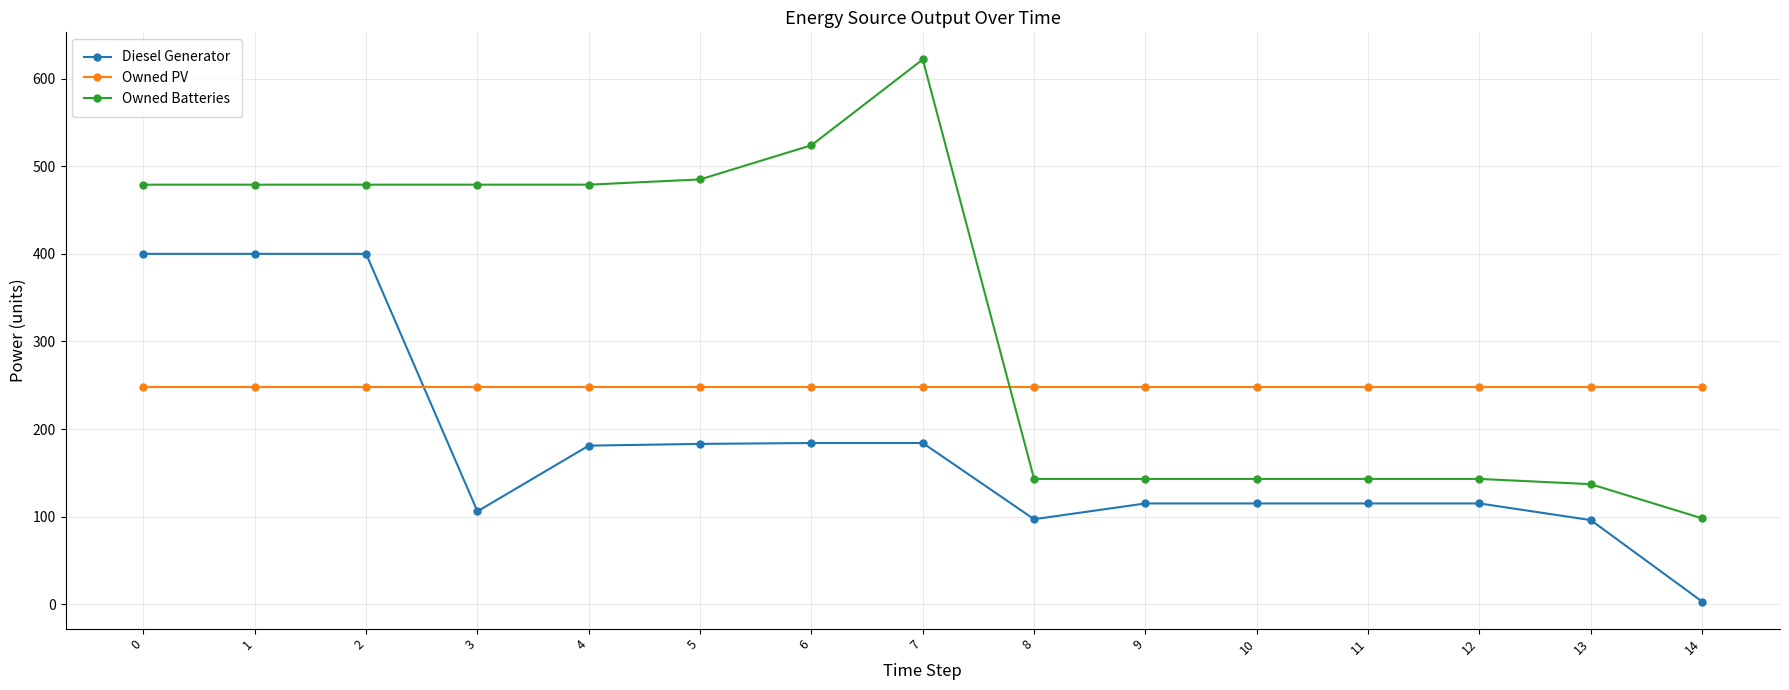

Does the chart have visible grid lines?

Yes